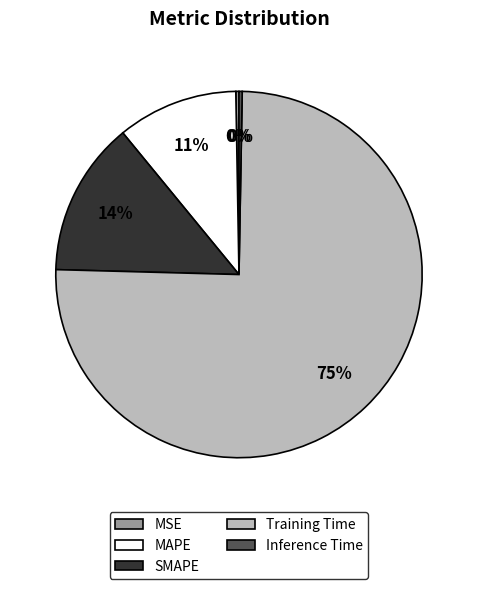

Which category has the biggest portion of the pie?

Training Time